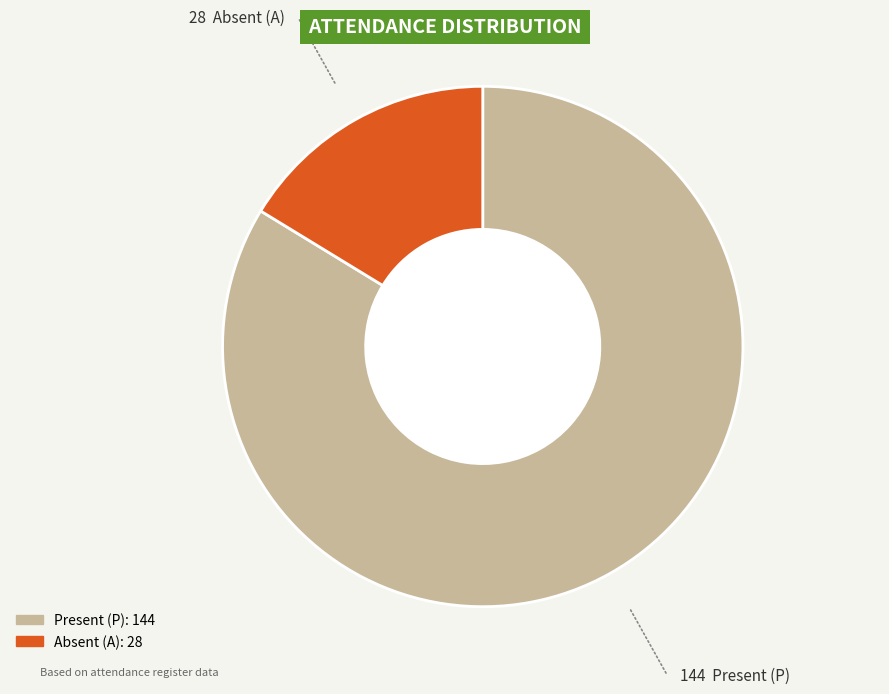

Is there any slice that represents more than half of the pie?

Yes